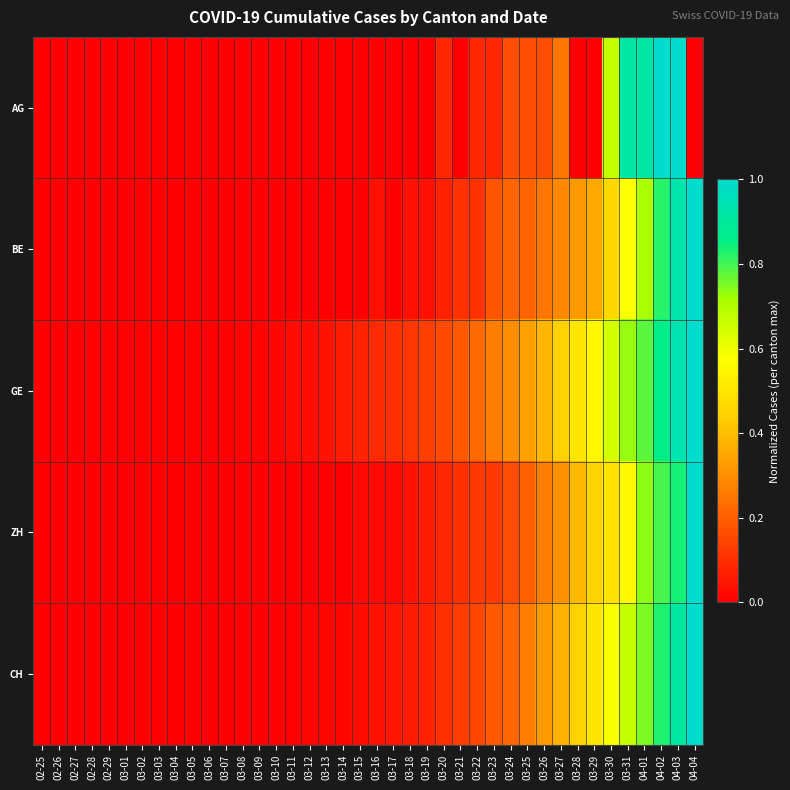

What is the total value across all series at 03-30?

2.8